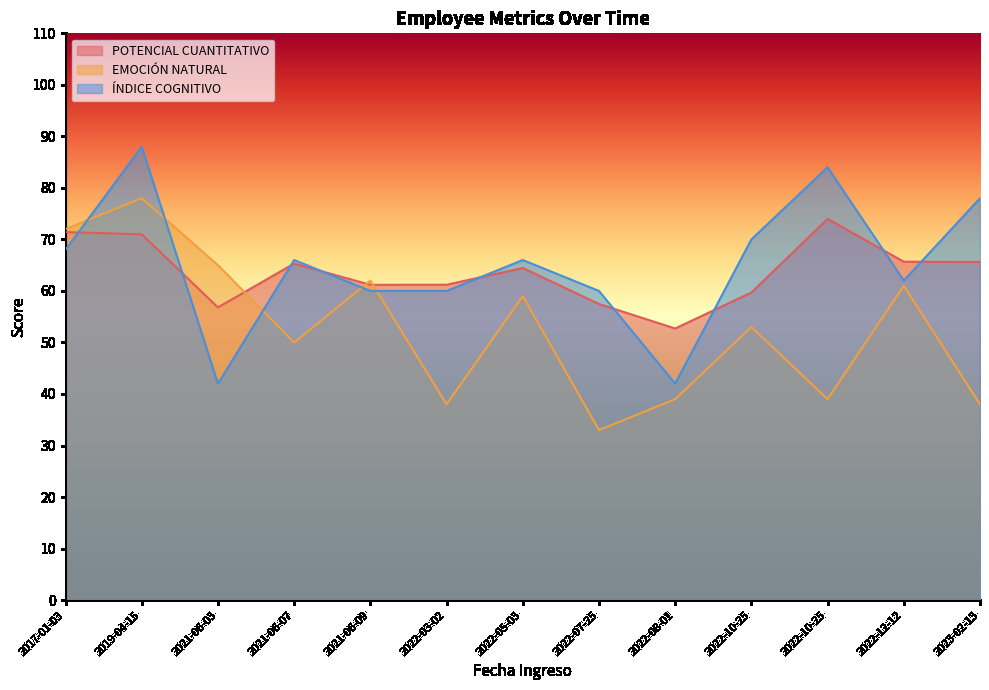

What is the sum of the EMOCIÓN NATURAL values at 2022-12-12 and 2022-07-25?

94.0